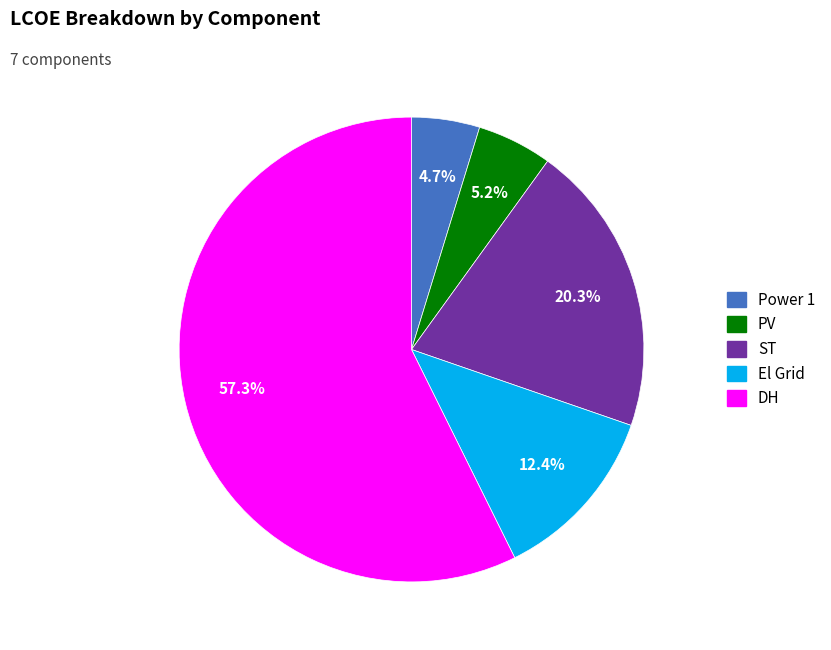

Does any single category account for the majority?

Yes